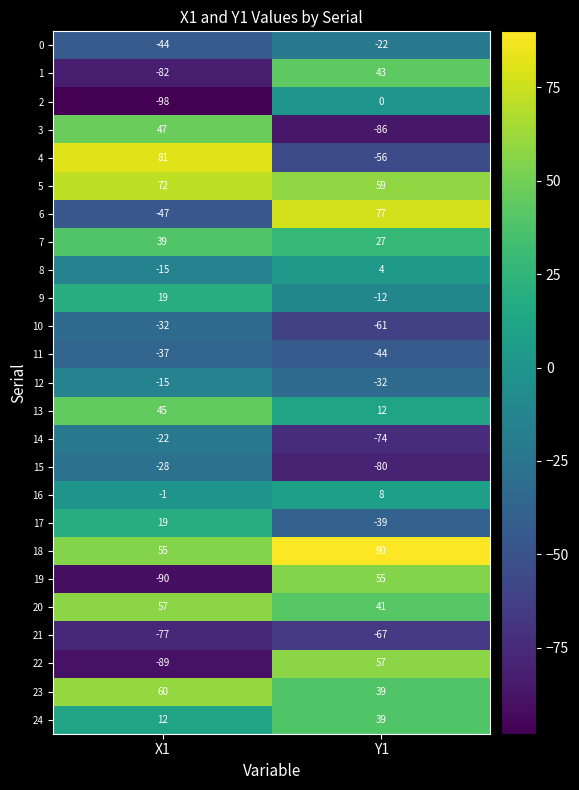

What is the spread (max minus min) of values at X1?

179